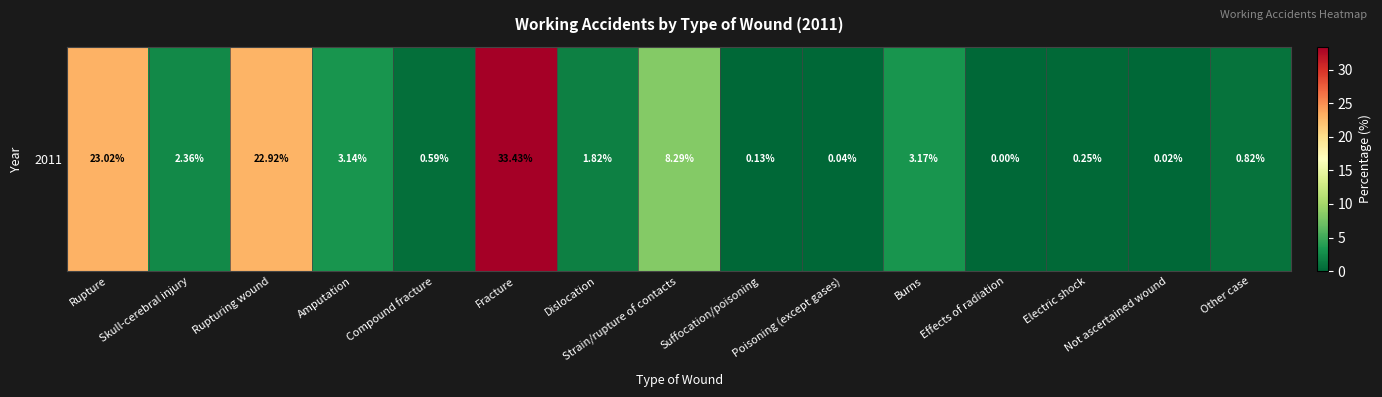

Reading left to right, extract all data points from this chart.

Rupture=23.0	Skull-cerebral injury=2.4	Rupturing wound=22.9	Amputation=3.1	Compound fracture=0.6	Fracture=33.4	Dislocation=1.8	Strain/rupture of contacts=8.3	Suffocation/poisoning=0.1	Poisoning (except gases)=0.0	Burns=3.2	Effects of radiation=0.0	Electric shock=0.2	Not ascertained wound=0.0	Other case=0.8